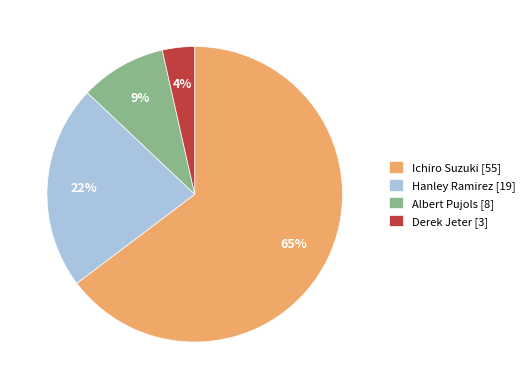

Rank the categories by value from lowest to highest.

Derek Jeter, Albert Pujols, Hanley Ramirez, Ichiro Suzuki